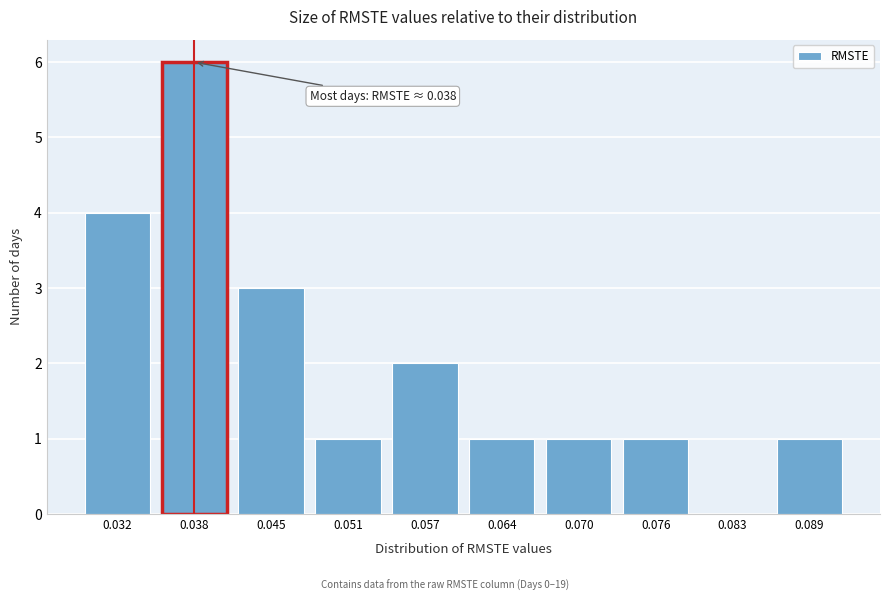

Reading left to right, what are all the values shown in this chart?

0.032=4	0.038=6	0.045=3	0.051=1	0.057=2	0.064=1	0.070=1	0.076=1	0.083=0	0.089=1